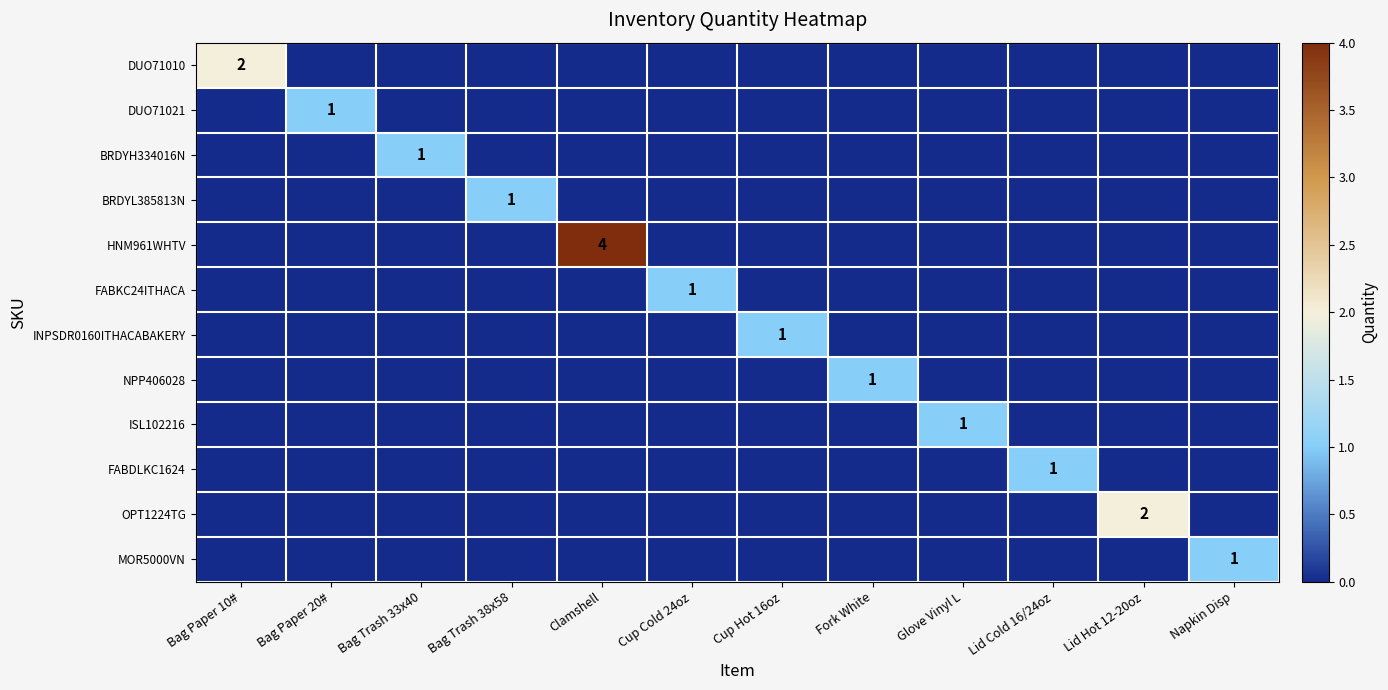

Is it true that DUO71021 equals 1 at Bag Paper 20#?

True